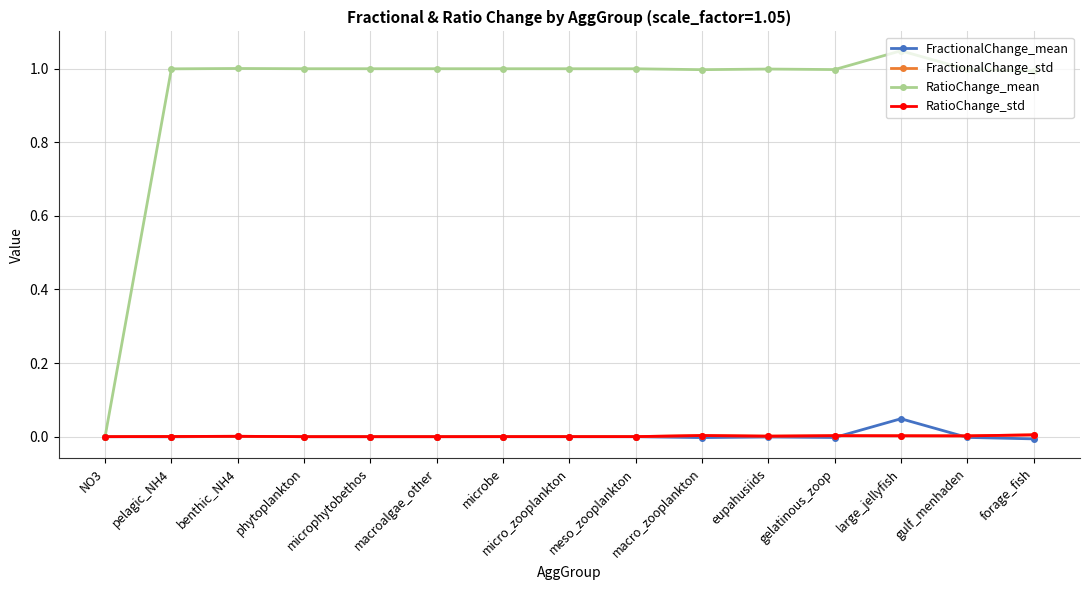

Is this an area chart (filled region under the line)?

No